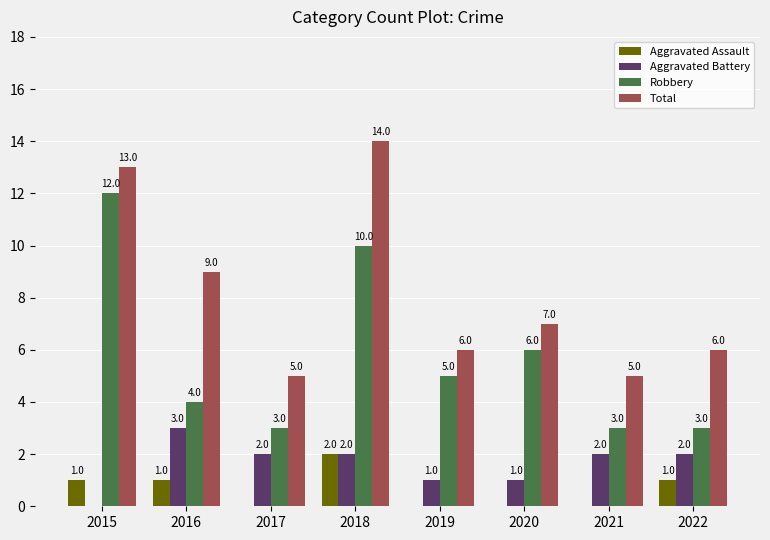

Are the bars grouped side by side (vs. stacked)?

Yes